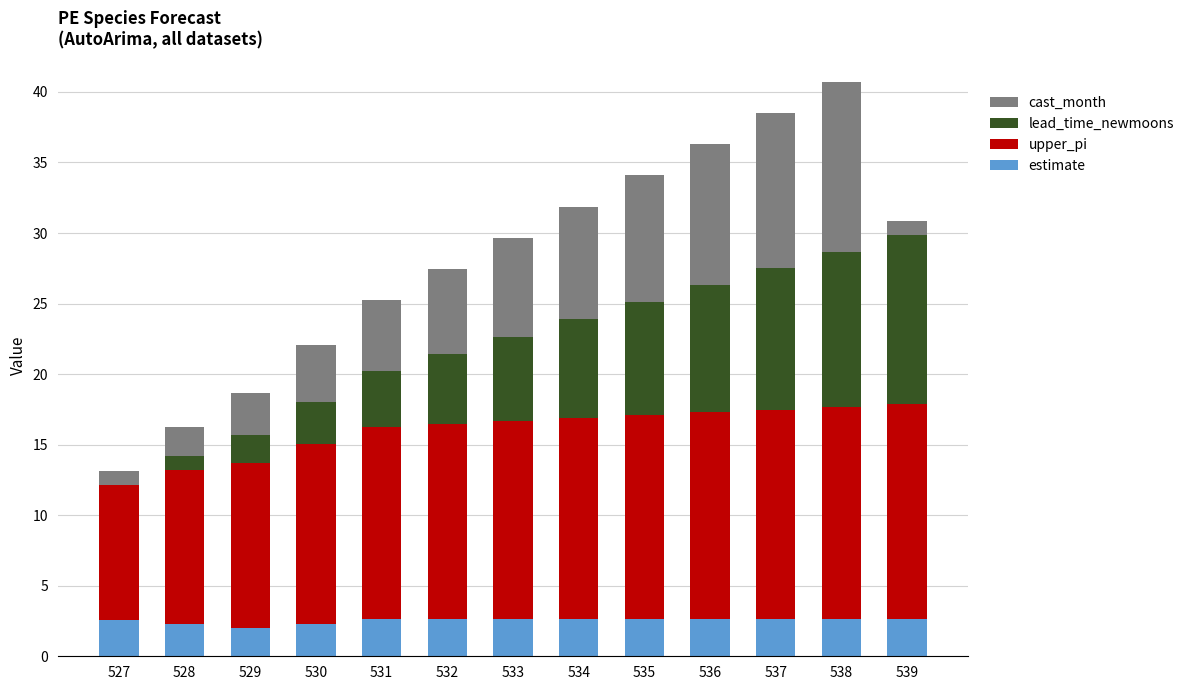

What is the sum of the estimate values at 534 and 536?

5.3